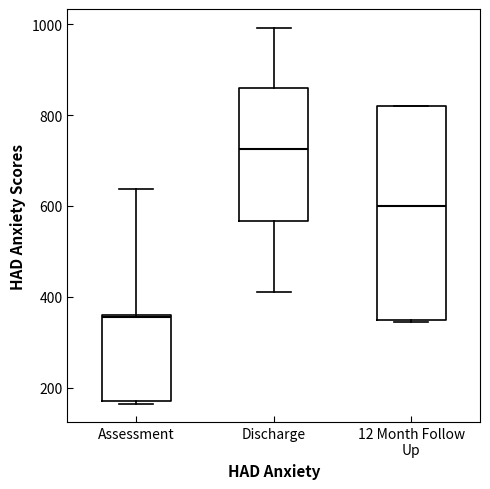

Reading left to right, transcribe this box plot: for each box, give where its median line is, the range the box spans, and where its two whiskers end, as read against the y-axis. The values are not printed on the chart, so give them approximately, as read against the axis.

Assessment: median 360, box 180 to 360, whiskers 160 to 640
Discharge: median 720, box 560 to 860, whiskers 420 to 1000
12 Month Follow Up: median 600, box 360 to 820, whiskers 340 to 820